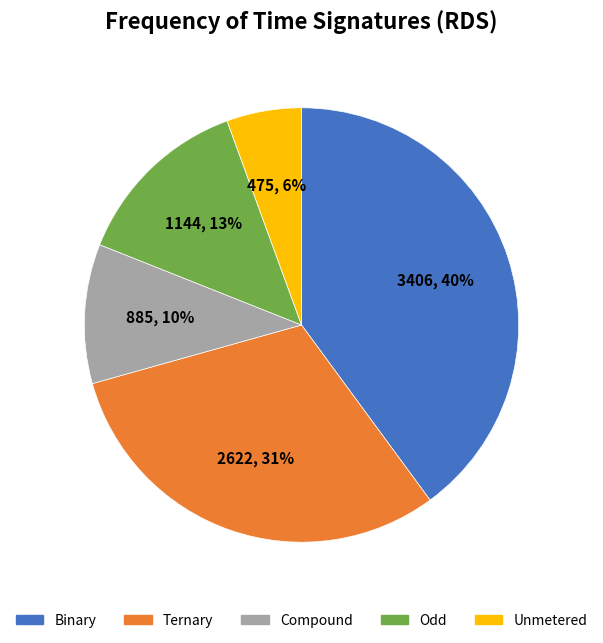

To the nearest percent, what percentage of the pie is Ternary?

31%